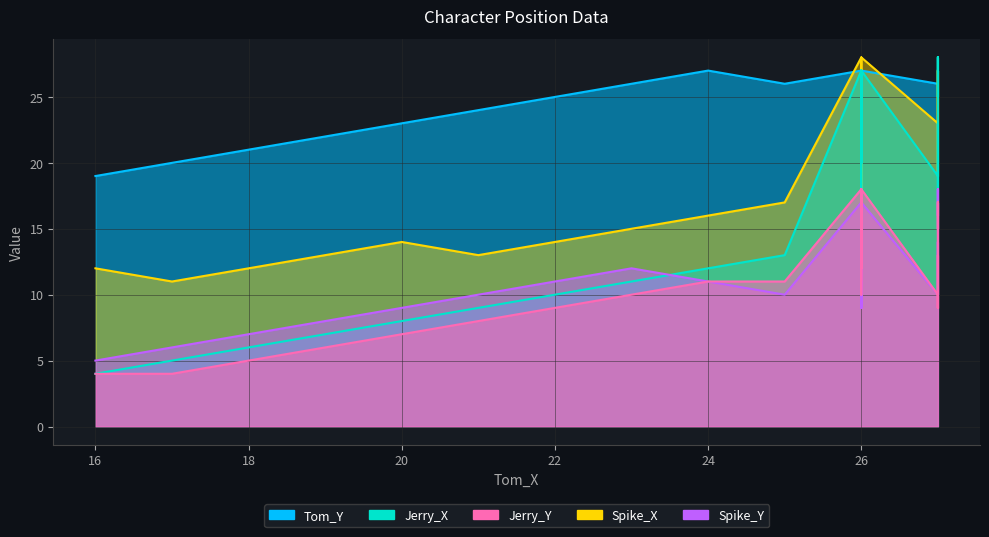

What is the difference between the second highest and minimum values in the Spike_Y series?

13